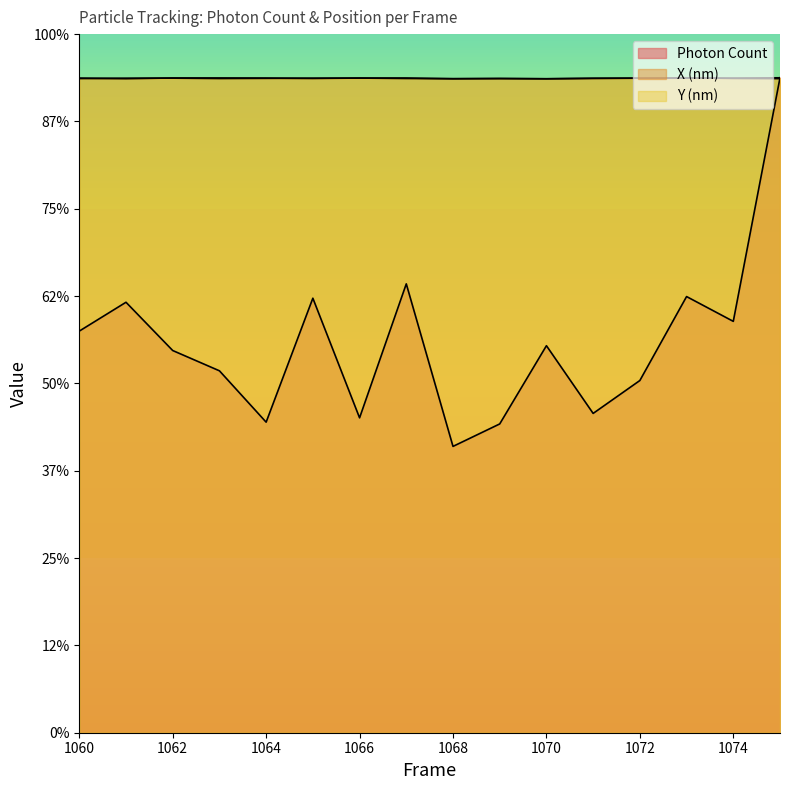

Which series ends up on top after the final intersection of Photon Count and Y (nm)?

Photon Count